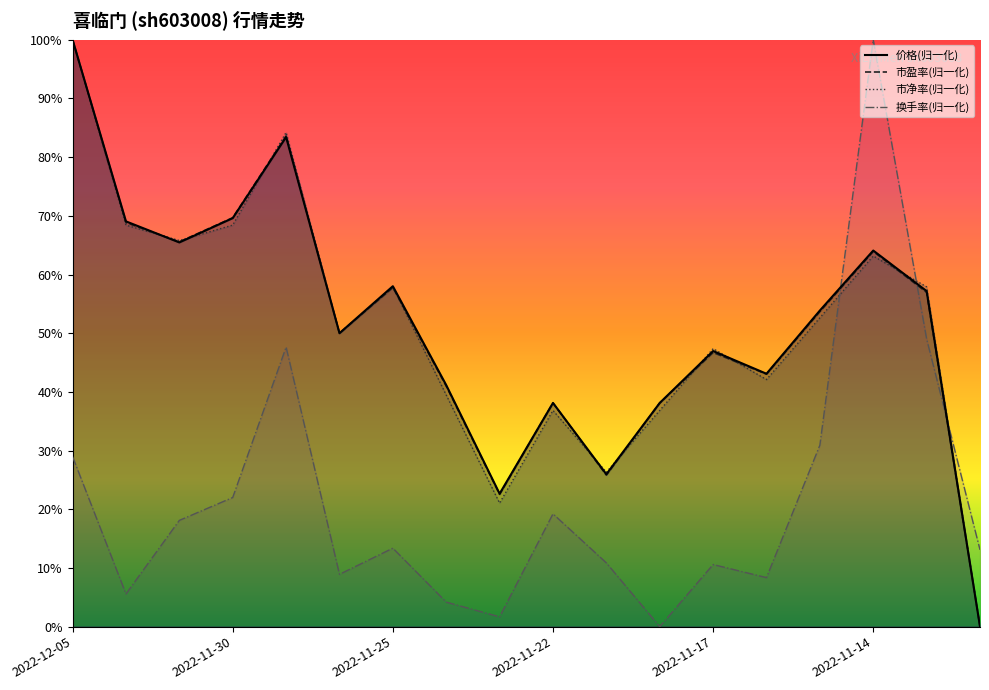

The 价格 series shows 58.0 at 2022-11-25. True or false?

True